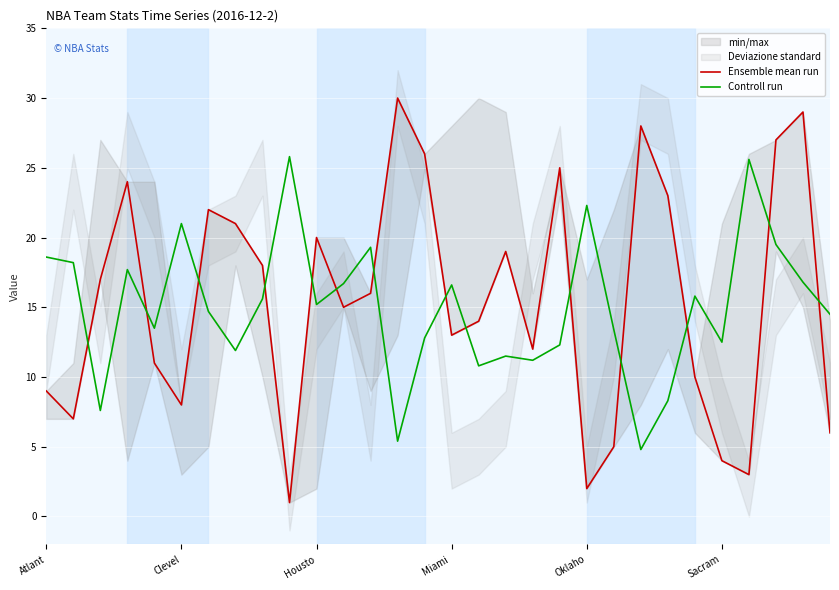

What is the lowest value of the Controll run series?

4.8